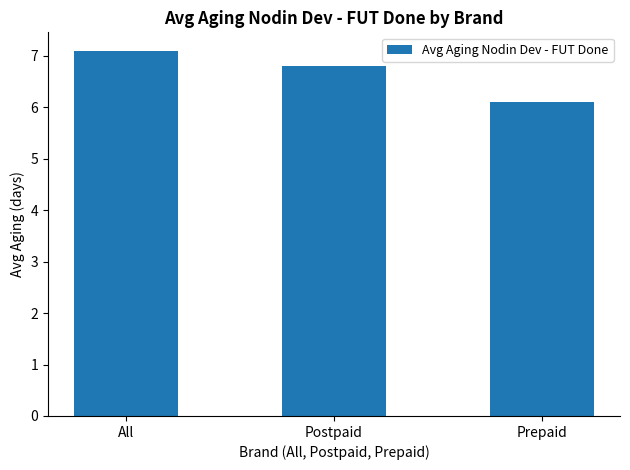

What is the label of the 3rd bar from the left?

Prepaid